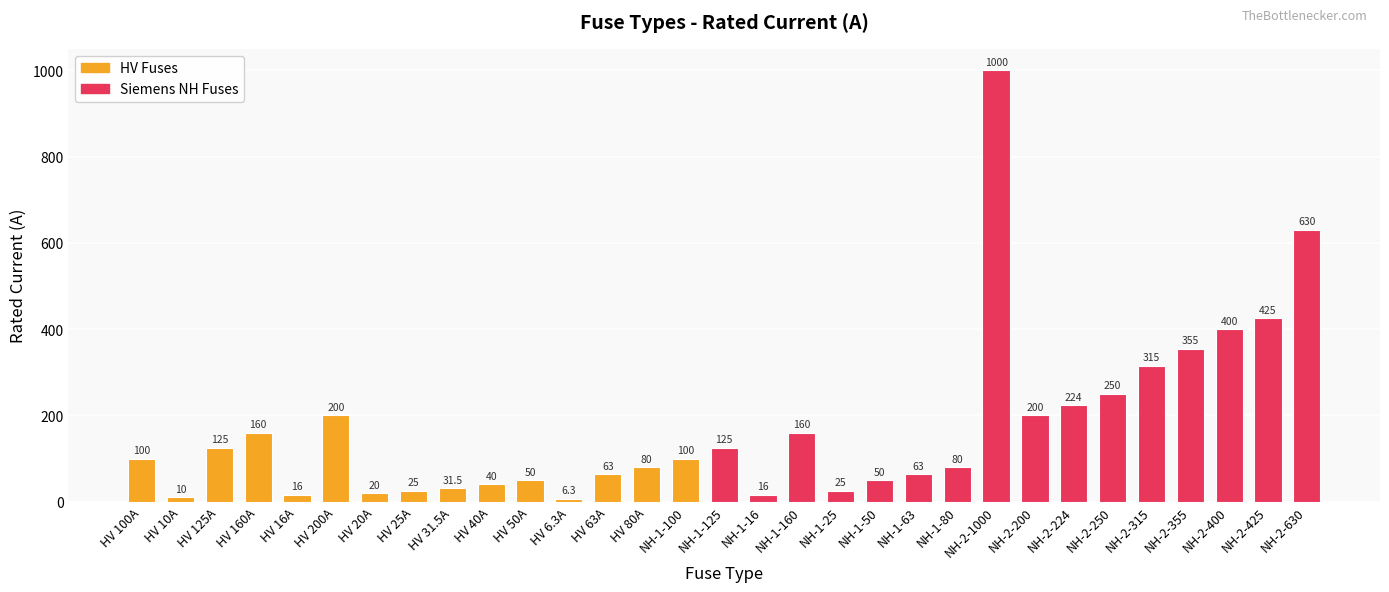

What is the maximum value shown in the chart?

1000.0